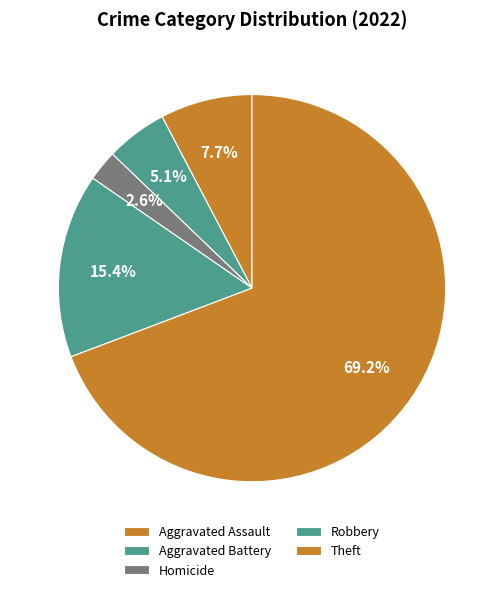

Count the number of slices in the pie.

5